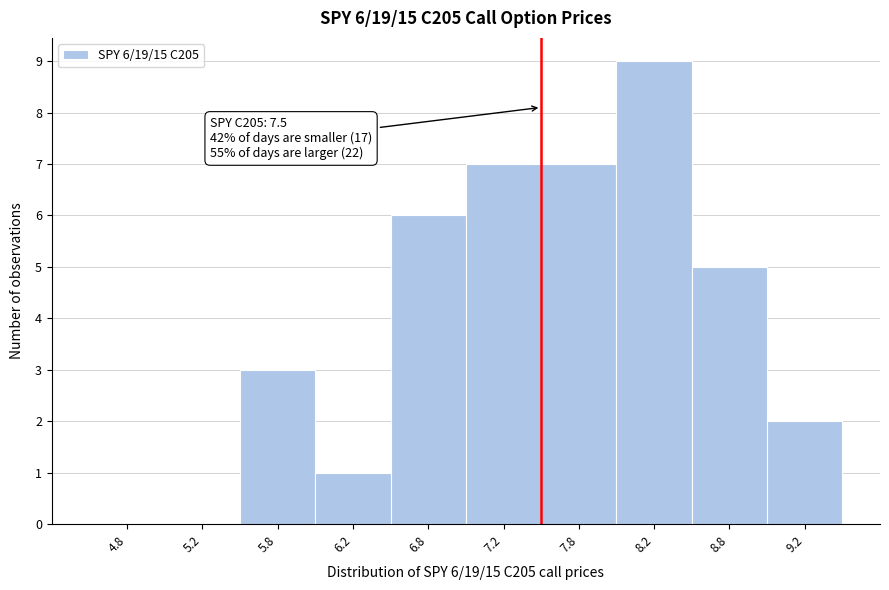

Over which range of the x-axis is the bar tallest?

8.0 to 8.5